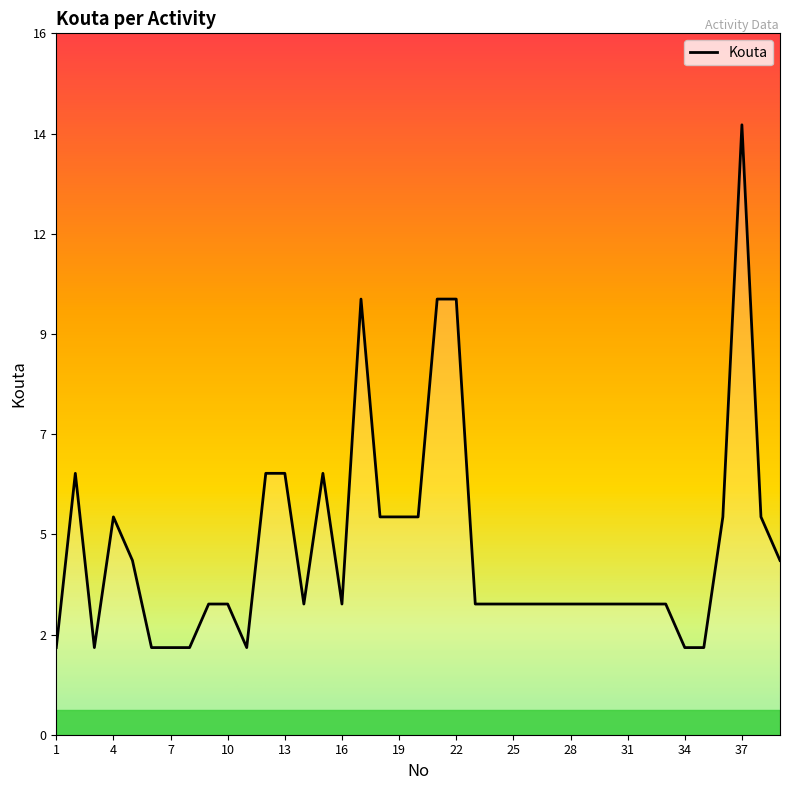

Which category has the highest value across all series?

37